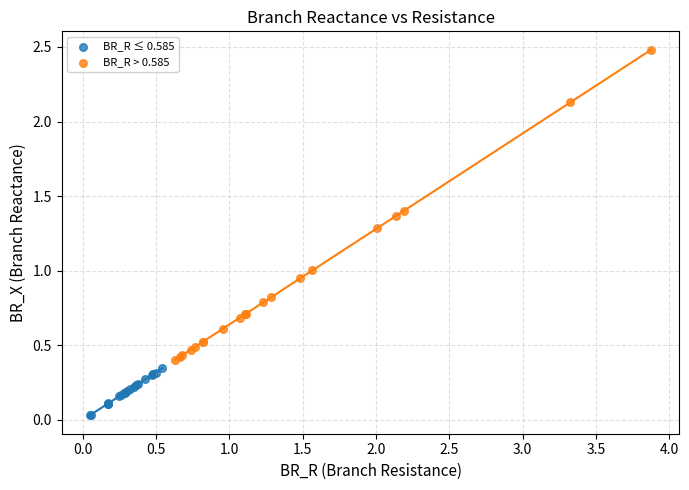

Which series has the largest Y range (max minus min)?

BR_R > 0.585